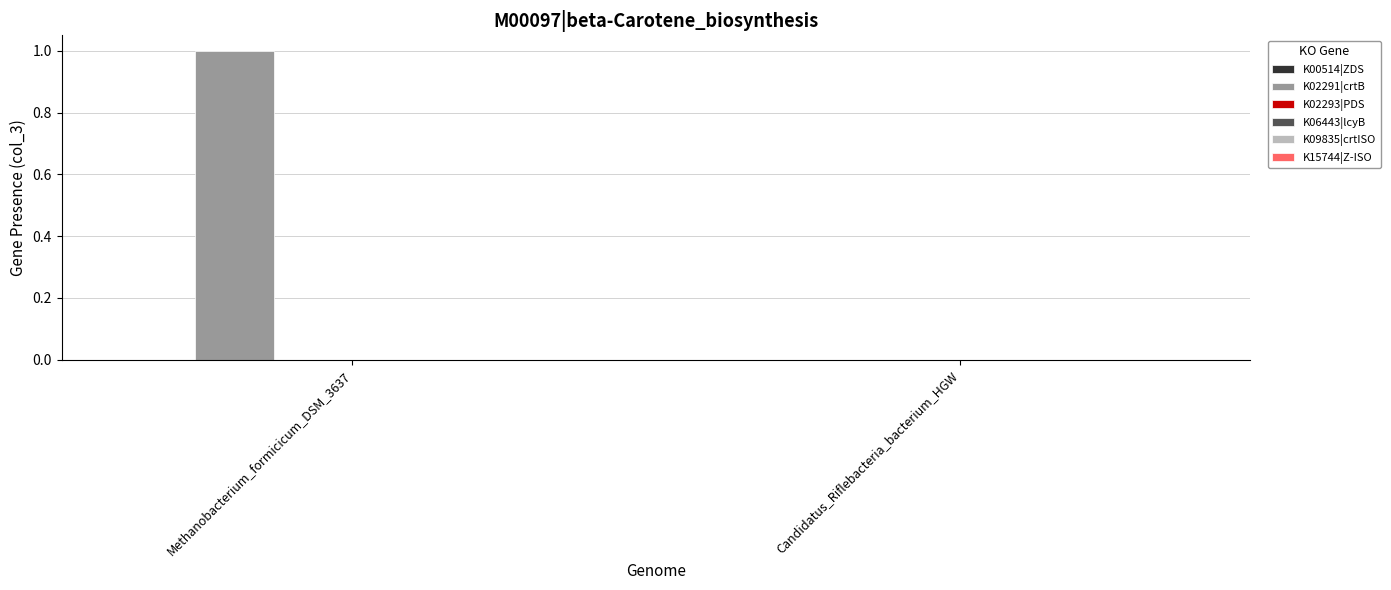

Which has a higher value, Methanobacterium_formicicum_DSM_3637 or Candidatus_Riflebacteria_bacterium_HGW?

Methanobacterium_formicicum_DSM_3637